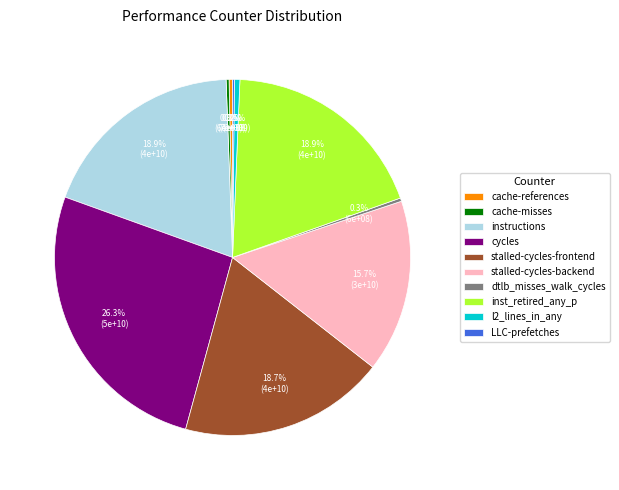

Which slice is the largest?

cycles